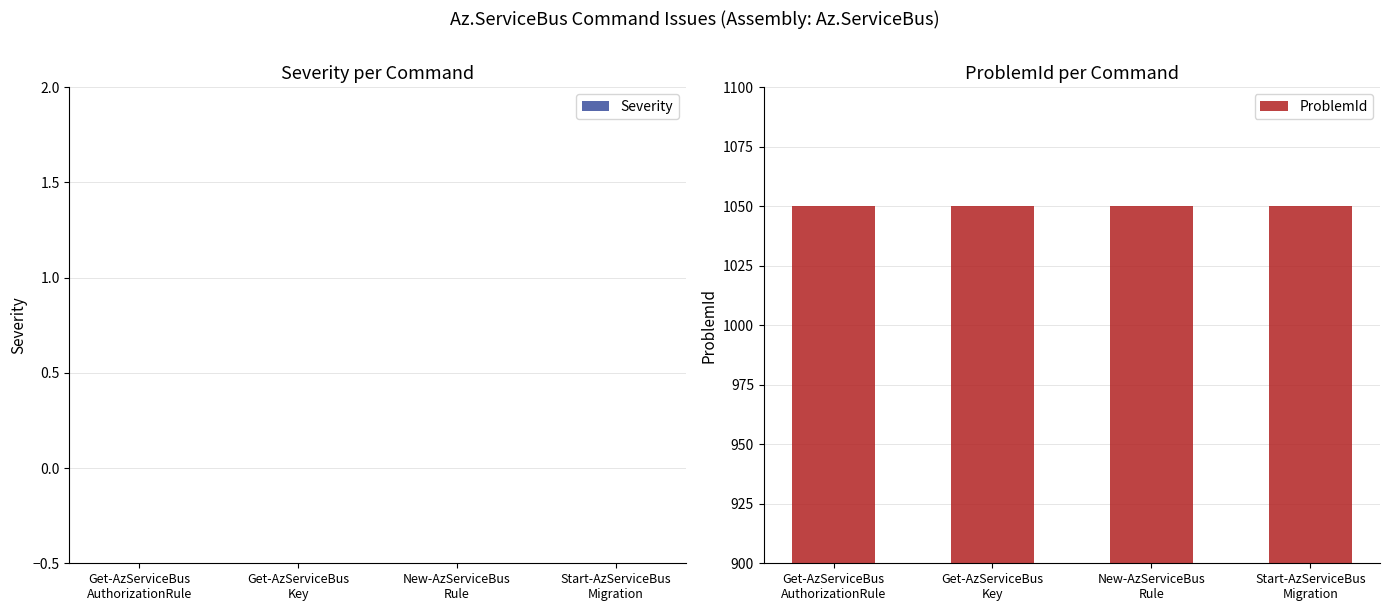

Which series changed the most between Get-AzServiceBus
AuthorizationRule and Get-AzServiceBus
Key?

Severity